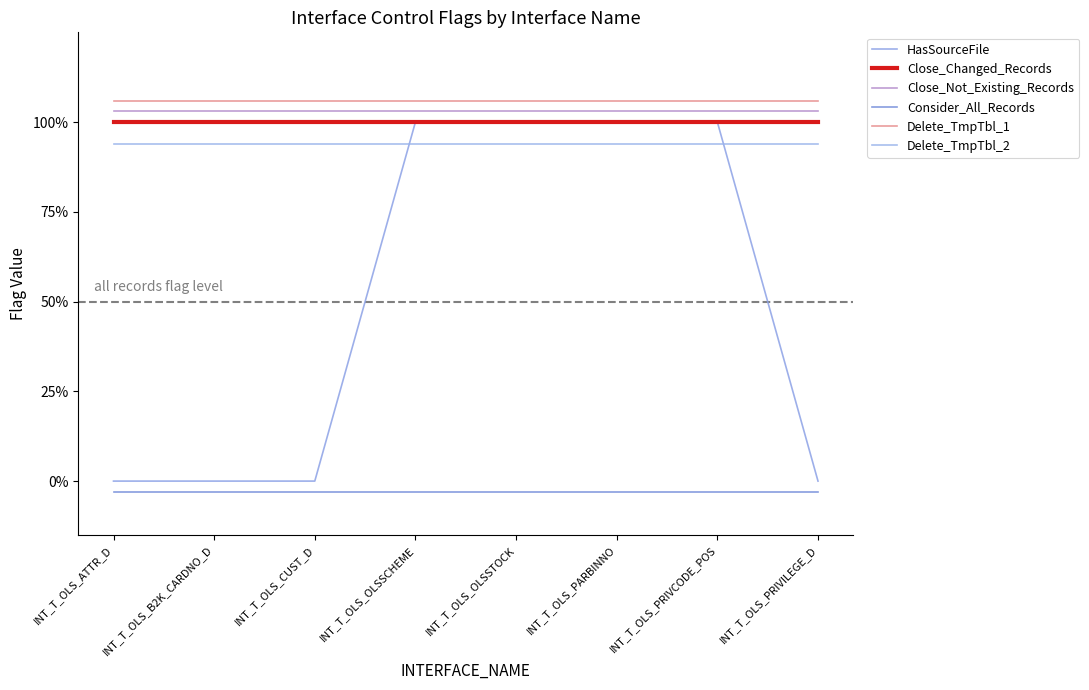

Rank the series by their maximum value, from highest to lowest.

Delete_TmpTbl_1, Close_Not_Existing_Records, HasSourceFile, Close_Changed_Records, Delete_TmpTbl_2, Consider_All_Records